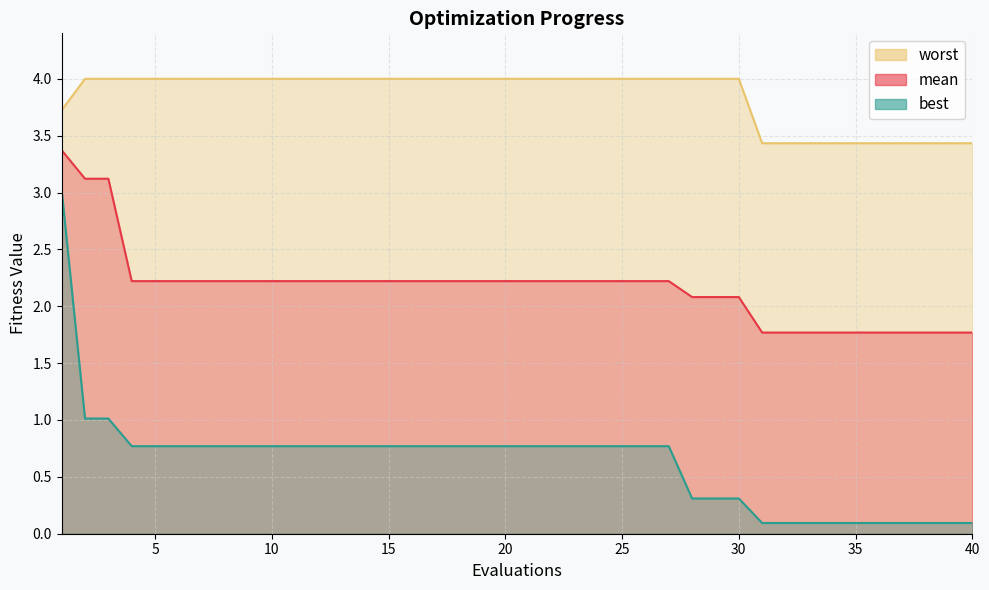

What is the difference between the highest and lowest values at 1?

0.7